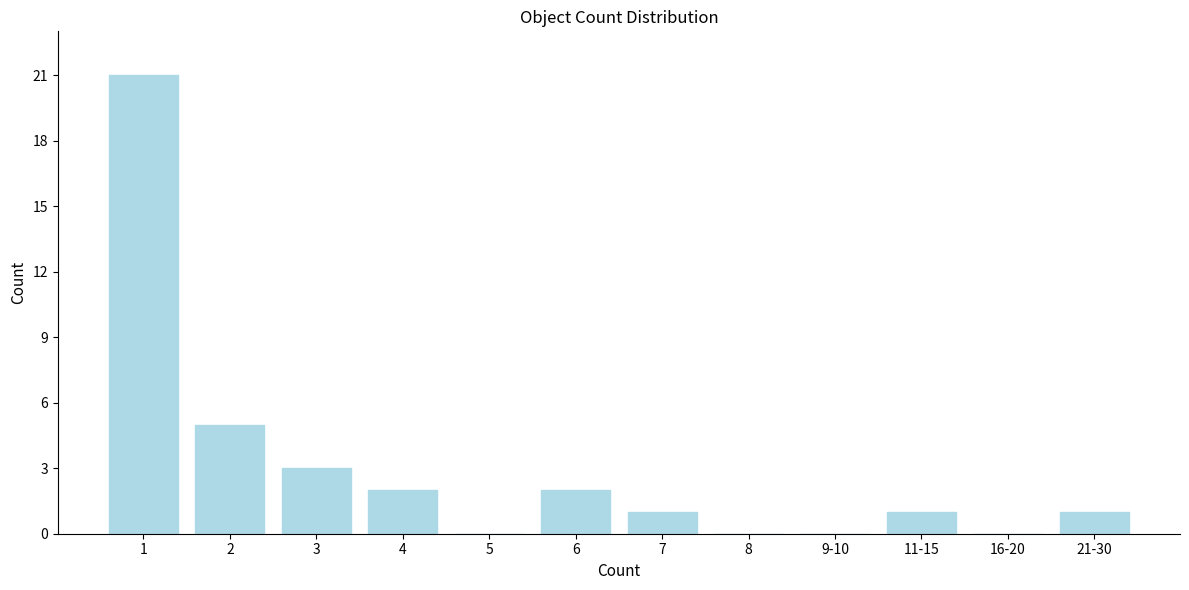

Reading left to right, extract all data points from this chart.

1=21	2=5	3=3	4=2	5=0	6=2	7=1	8=0	9-10=0	11-15=1	16-20=0	21-30=1